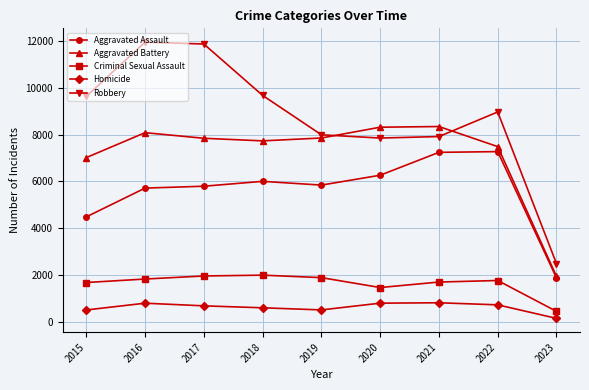

What are all the series names shown in the legend?

Aggravated Assault, Aggravated Battery, Criminal Sexual Assault, Homicide, Robbery